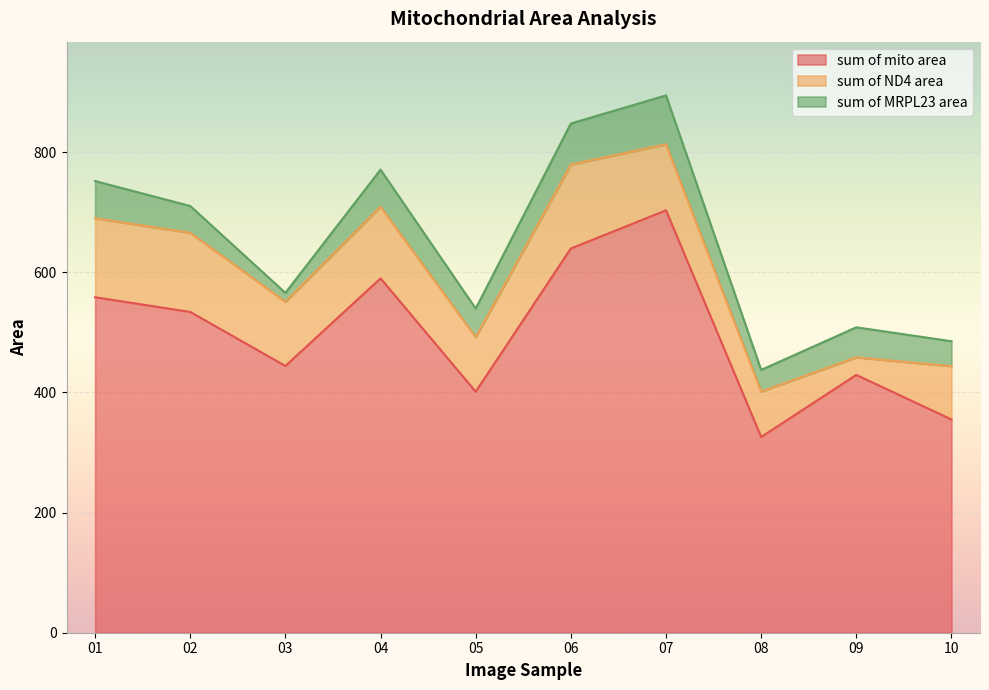

In sum of mito area, how many points are higher than both neighbors (excluding endpoints)?

3